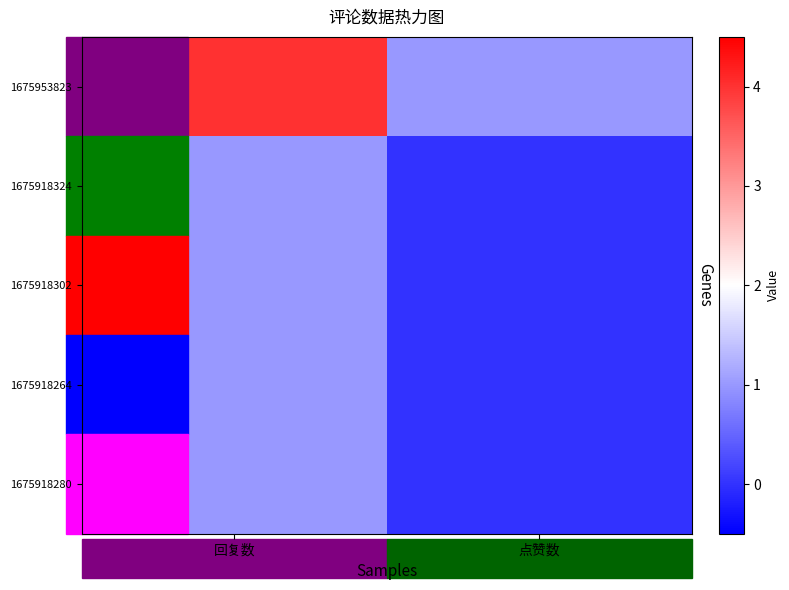

List the series in order of their peak value, highest first.

1675953823, 1675918324, 1675918302, 1675918264, 1675918280